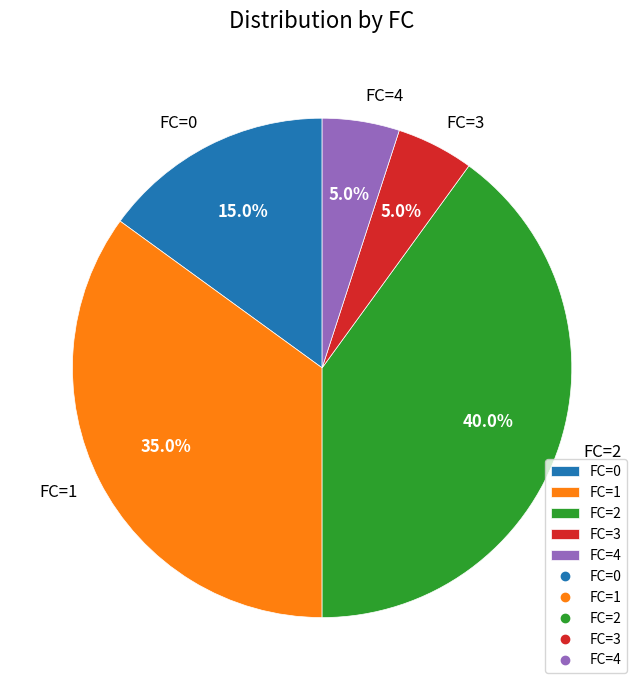

What is the total percentage of FC=1 and FC=3?

40.0%